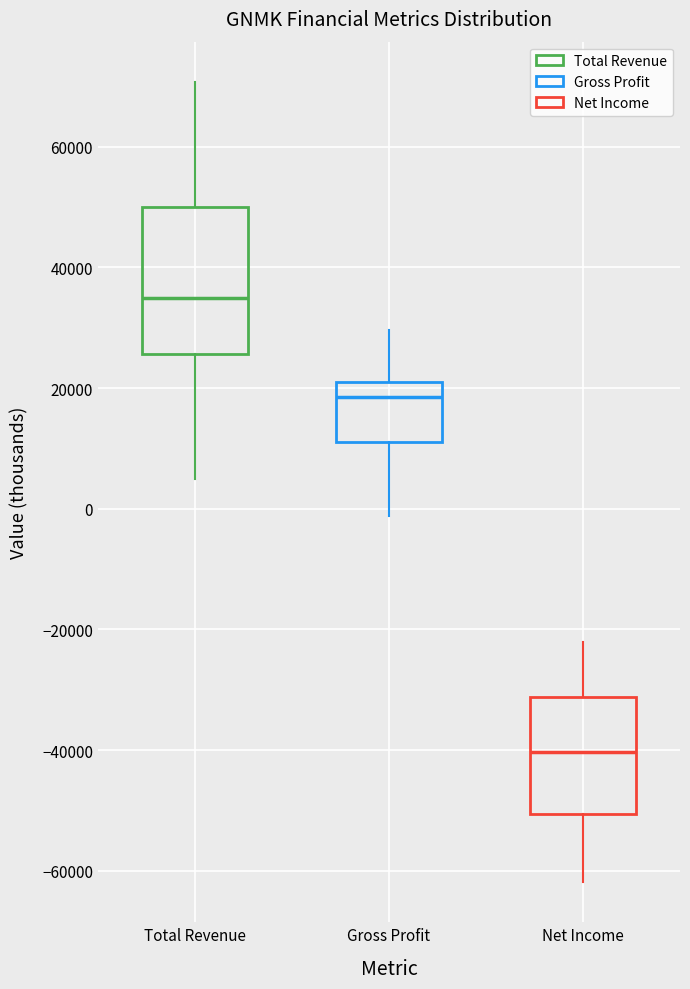

Which box's median line is the lowest?

Net Income